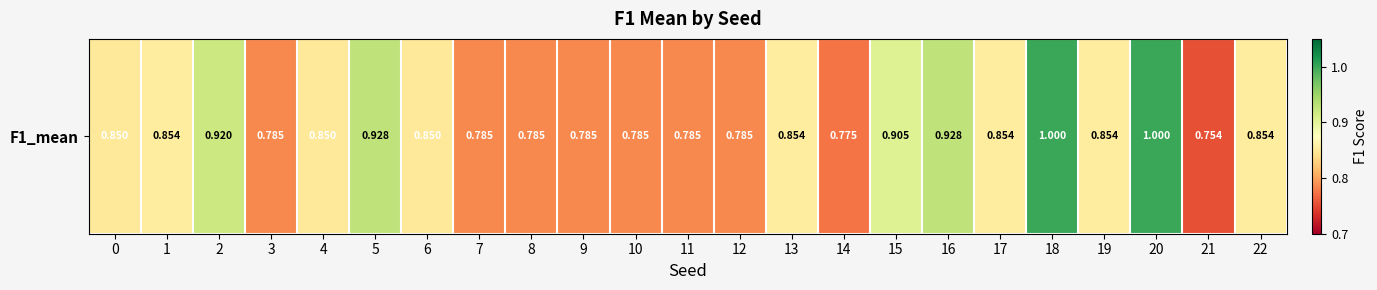

Which category has the lowest value across all series?

21